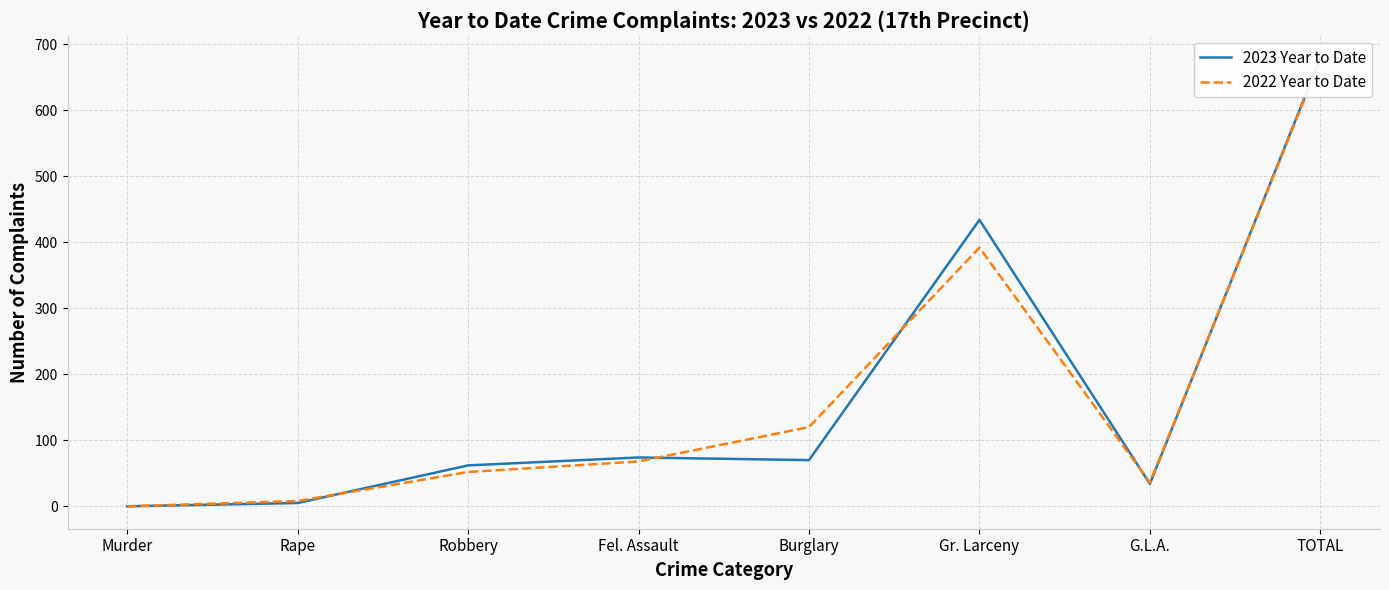

The 2022 Year to Date series shows 563 at Gr. Larceny. True or false?

False